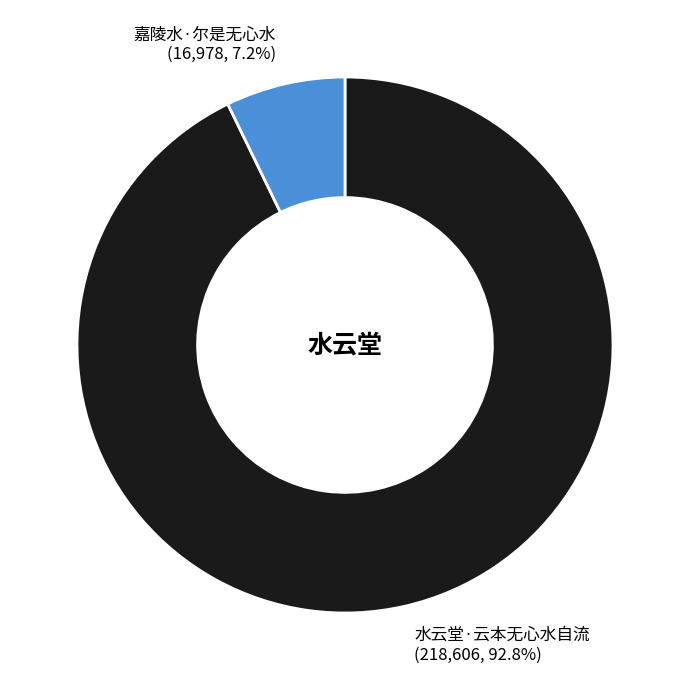

Rank the categories by value from highest to lowest.

水云堂·云本无心水自流, 嘉陵水·尔是无心水